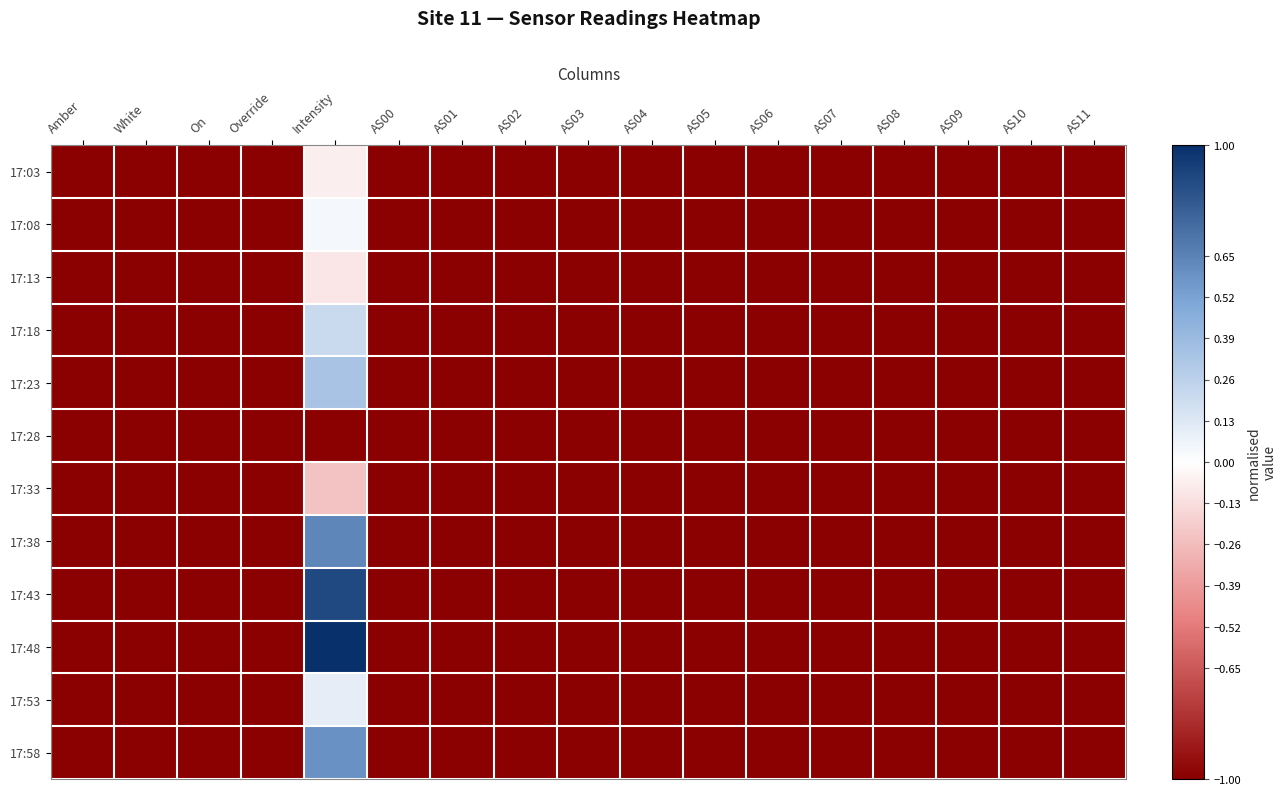

List the series in order of their peak value, lowest first.

17:28, 17:33, 17:13, 17:03, 17:08, 17:53, 17:18, 17:23, 17:58, 17:38, 17:43, 17:48